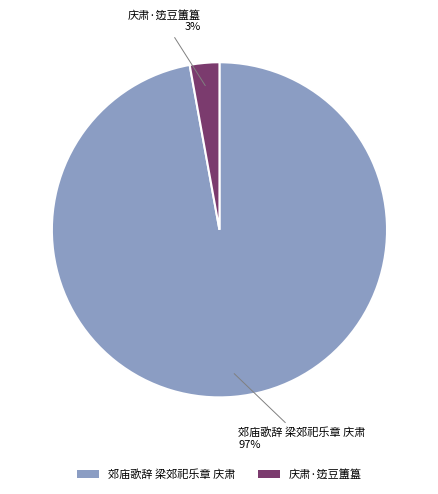

To the nearest percent, what is the difference between the 庆肃·笾豆簠簋 and 郊庙歌辞 梁郊祀乐章 庆肃 slice percentages?

94%